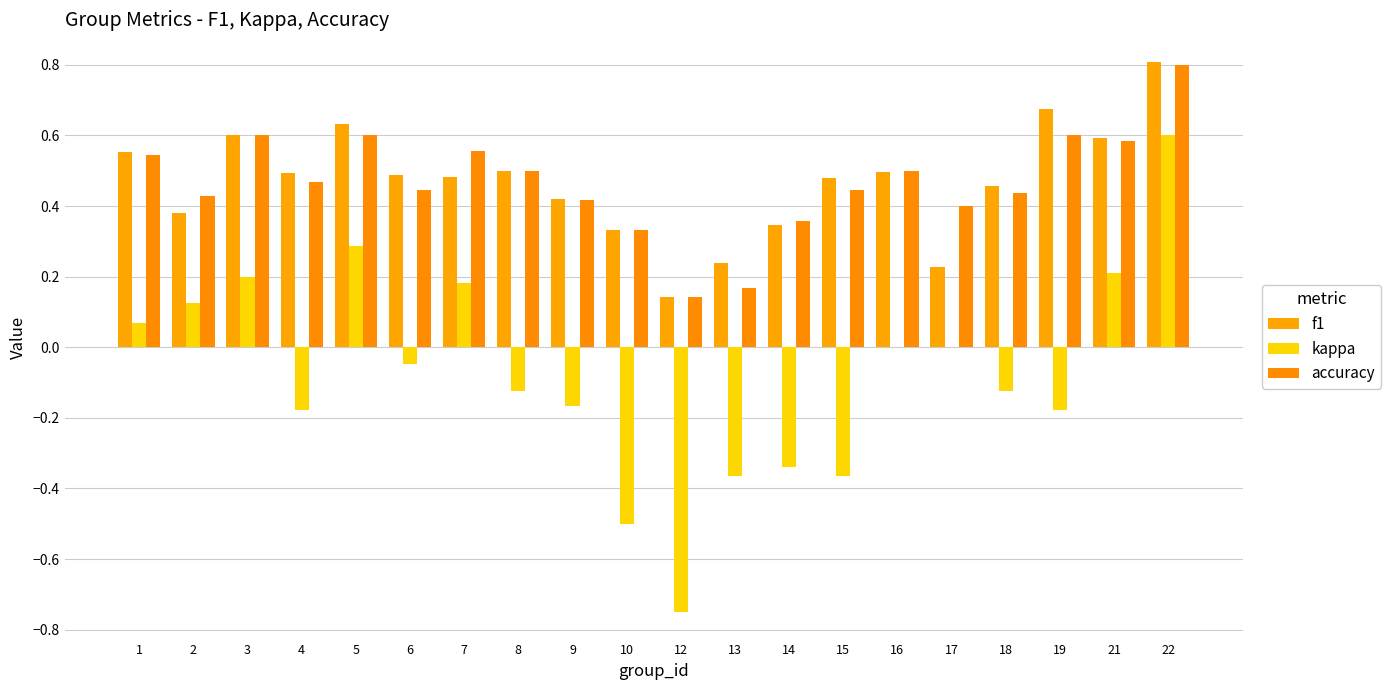

Count the number of categories in the chart.

20